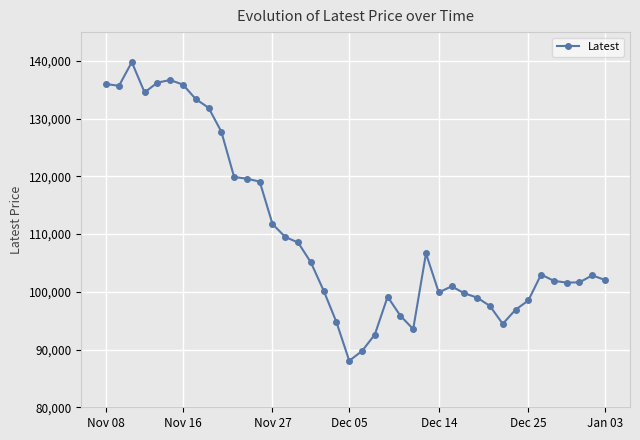

True or false: there are more than 1 points higher than both neighbors.

True